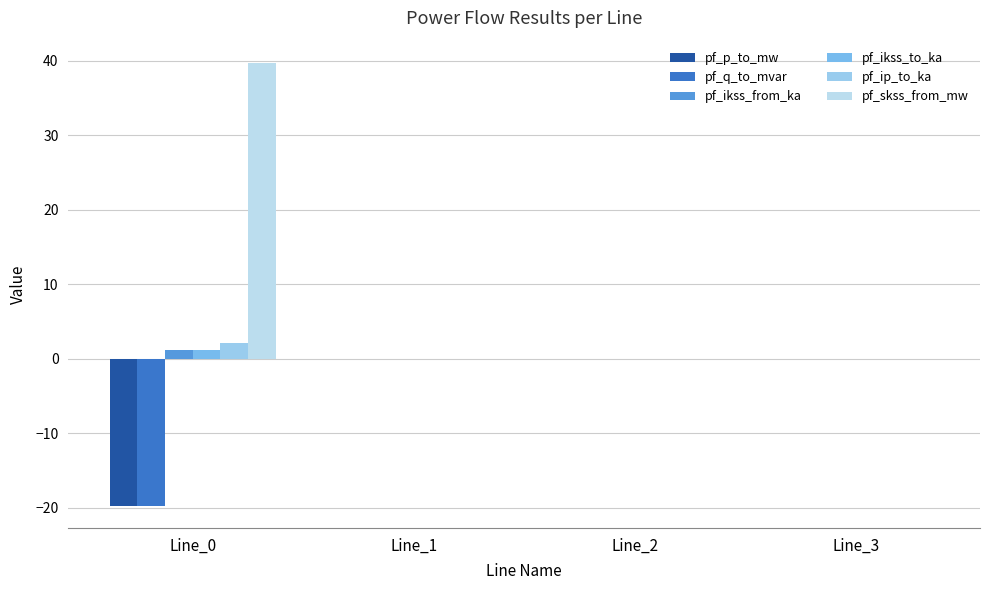

Count the number of categories in the chart.

4